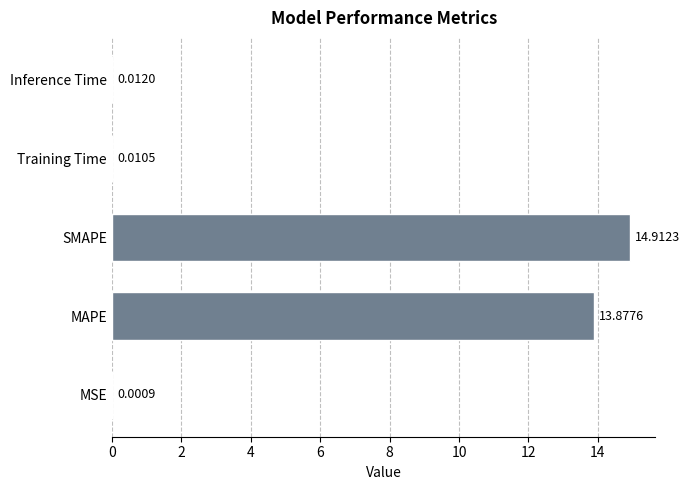

Which category has the highest value across all series?

SMAPE